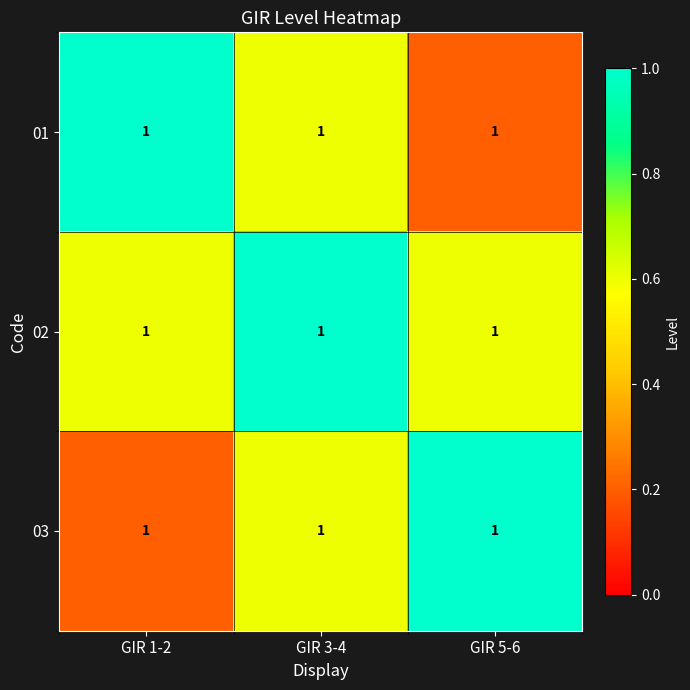

What is the maximum value for 02?

1.0